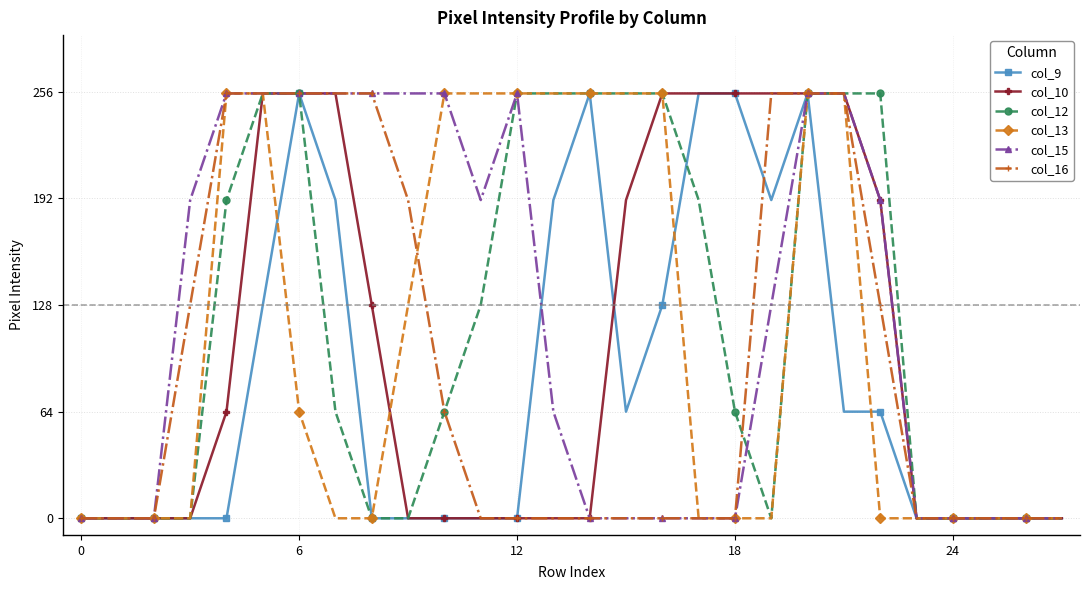

What is the value of the col_16 point at the 4th from the left?

128